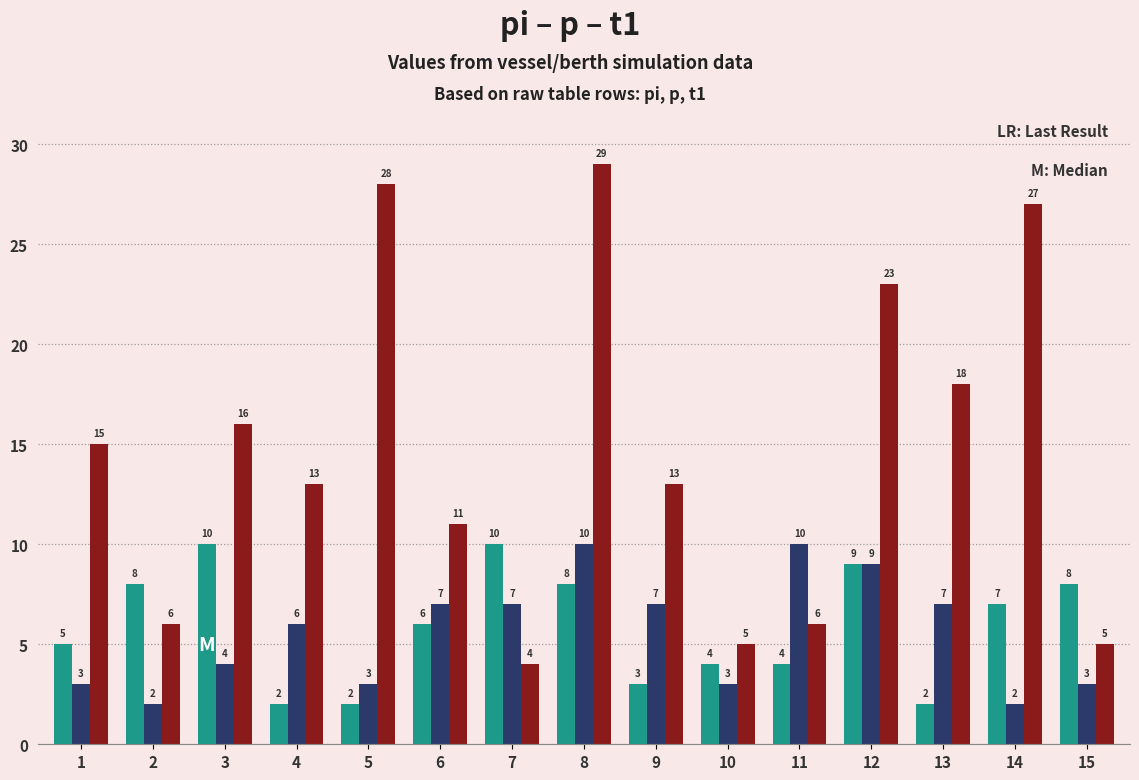

What is the difference between the highest and lowest values at 6?

5